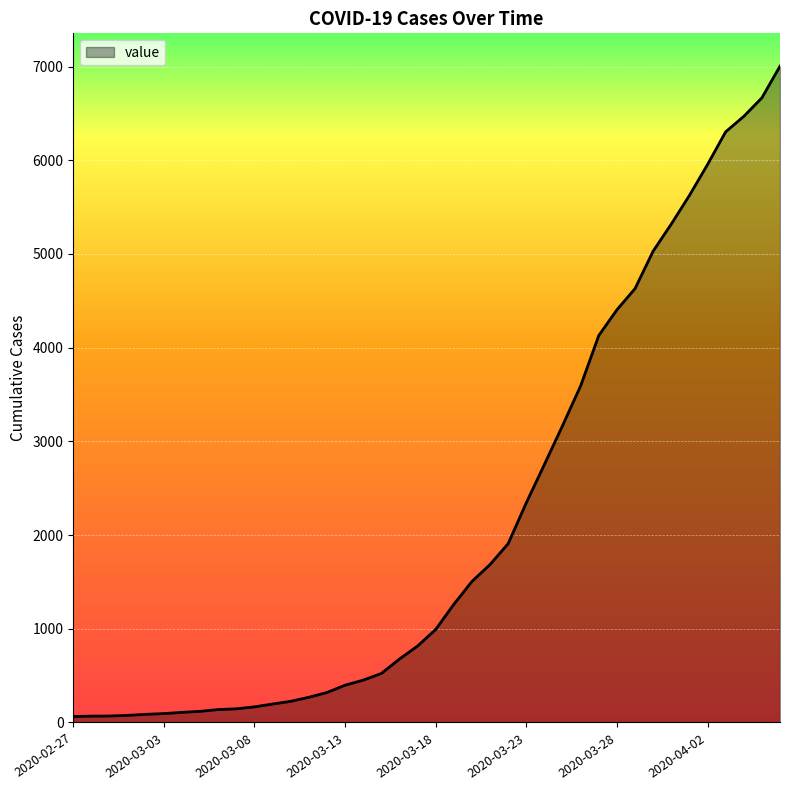

What is the greatest value displayed?

7004